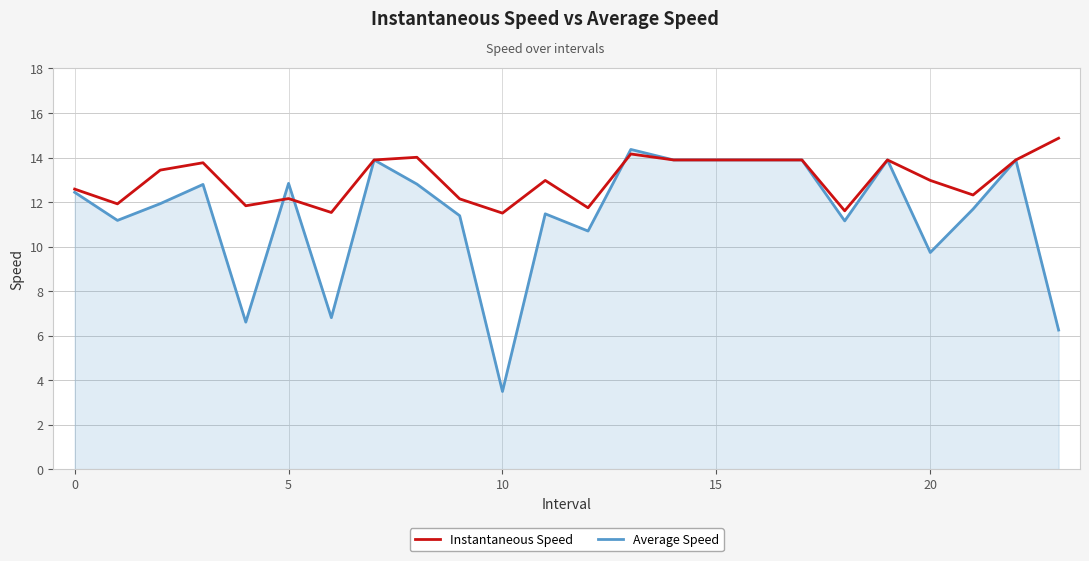

What is the difference between the maximum and second lowest values in the Average Speed series?

8.1